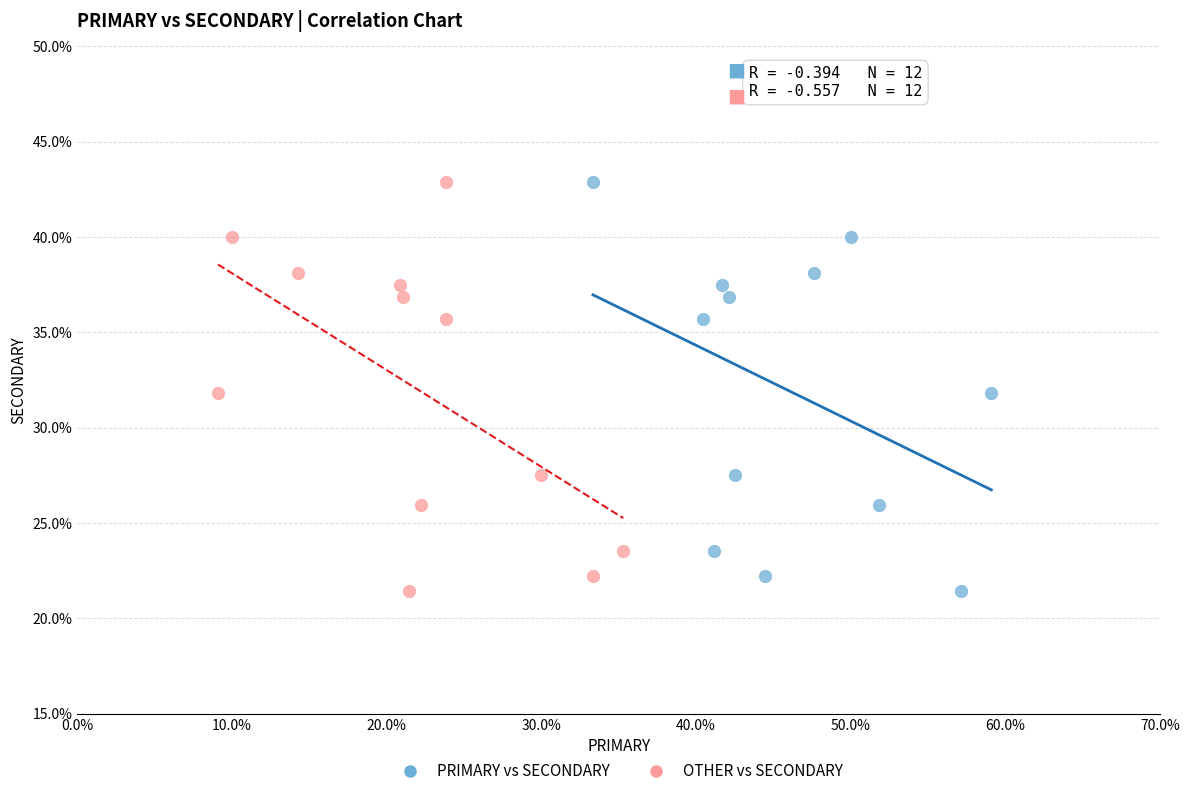

What are all the series names shown in the legend?

PRIMARY vs SECONDARY, OTHER vs SECONDARY